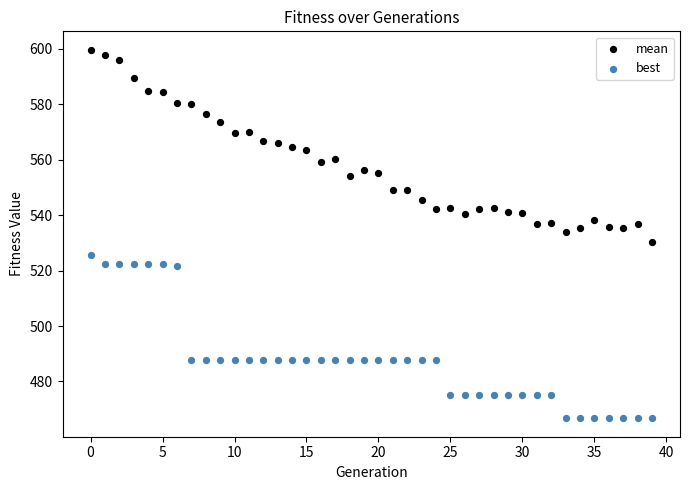

Across all data points, what is the range of Y values (max minus min)?

133.0